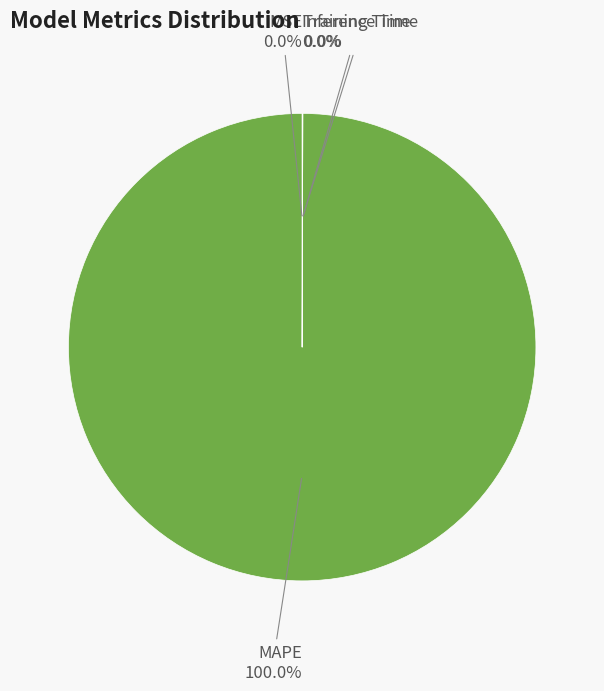

To the nearest percent, what is the average slice percentage?

25%